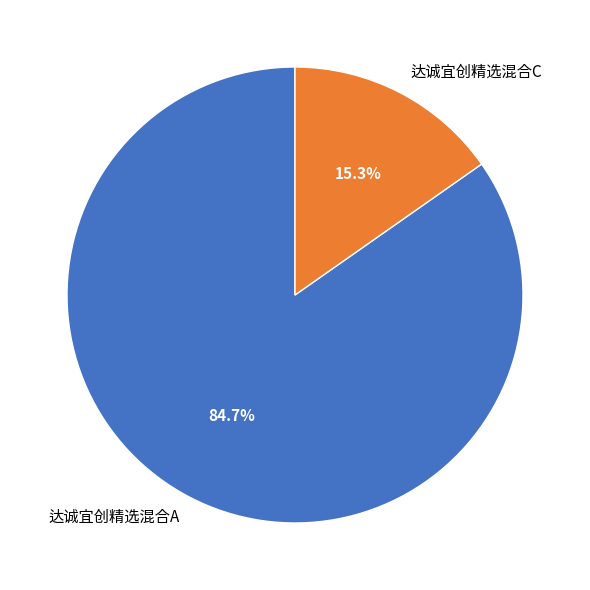

What percentage do 达诚宜创精选混合C and 达诚宜创精选混合A together represent?

100.0%